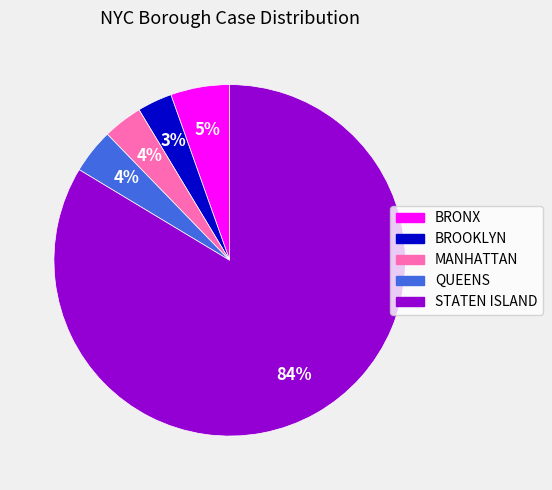

Which category has the biggest portion of the pie?

STATEN ISLAND